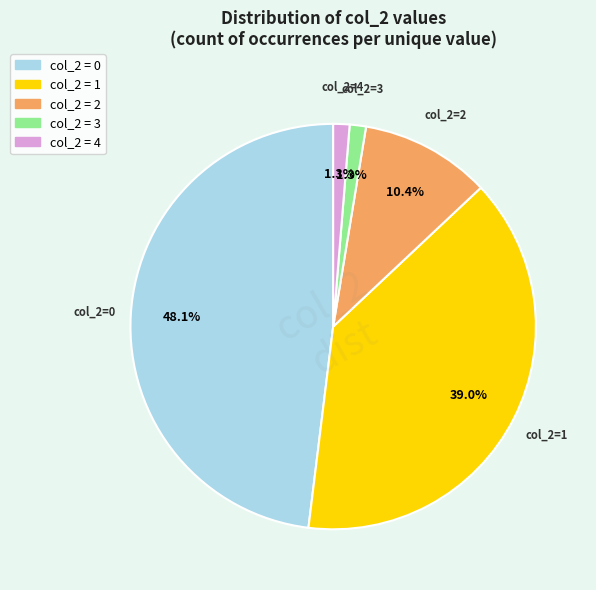

Count the number of slices in the pie.

5